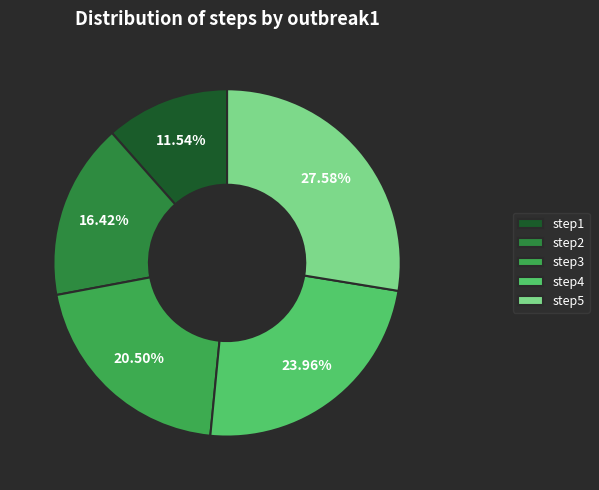

Which category has the smallest portion of the pie?

step1